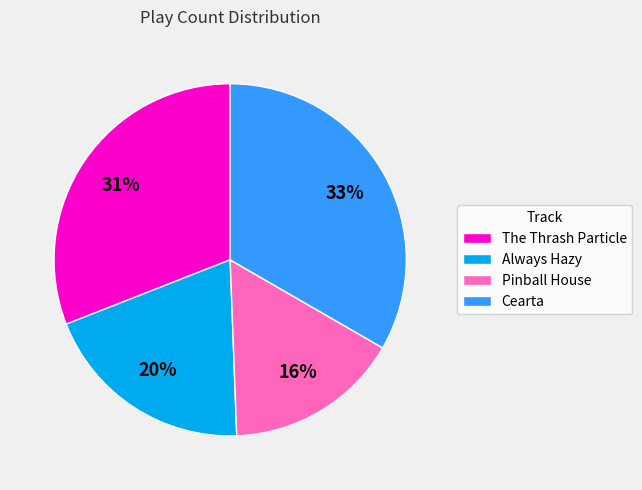

Which slice is the smallest?

Pinball House